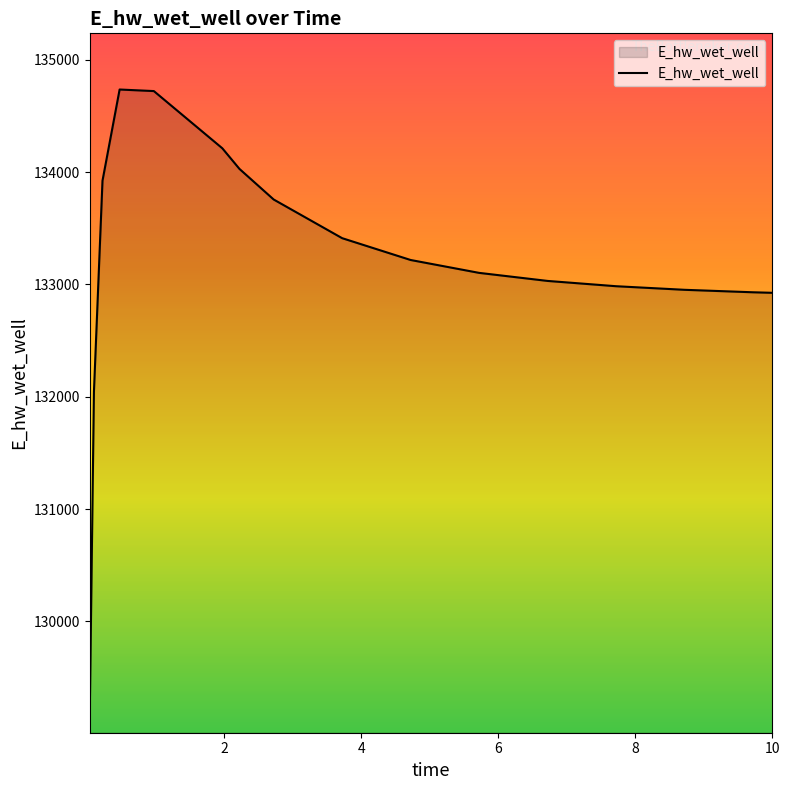

What is the difference between the maximum and minimum values?

5624.5